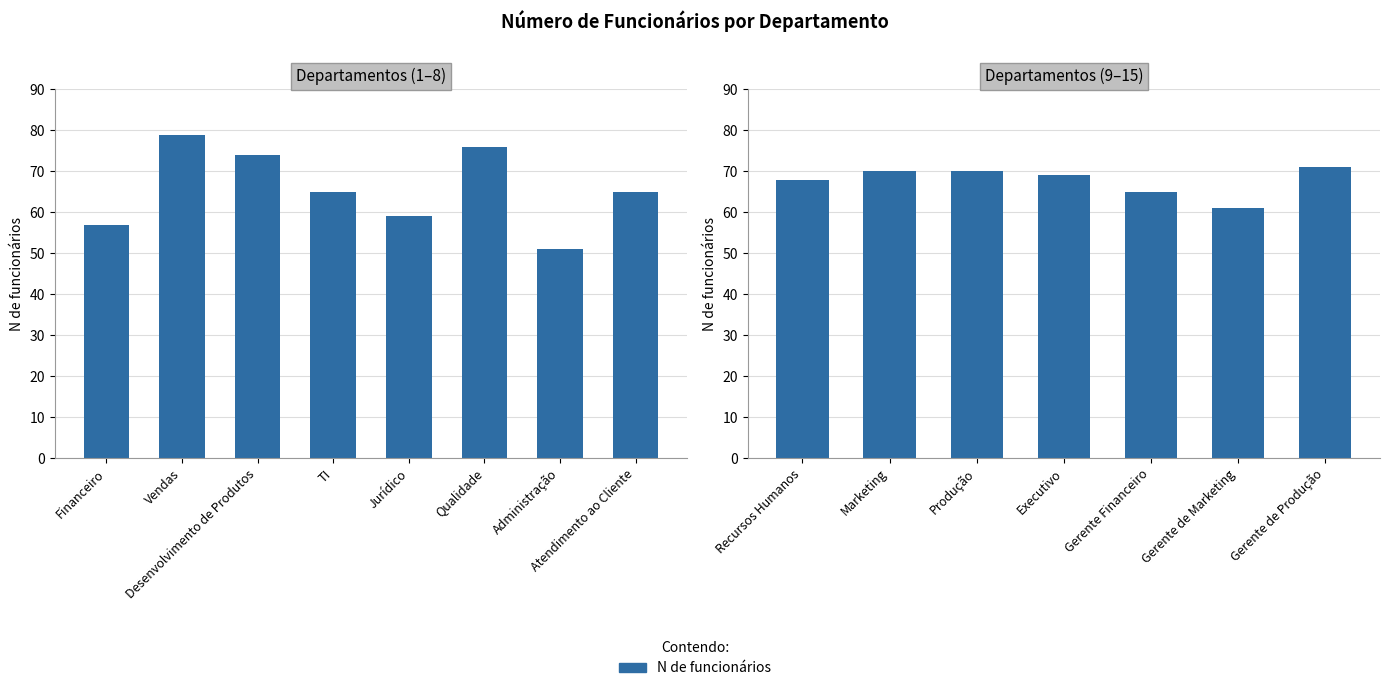

Does the chart contain stacked bars?

No